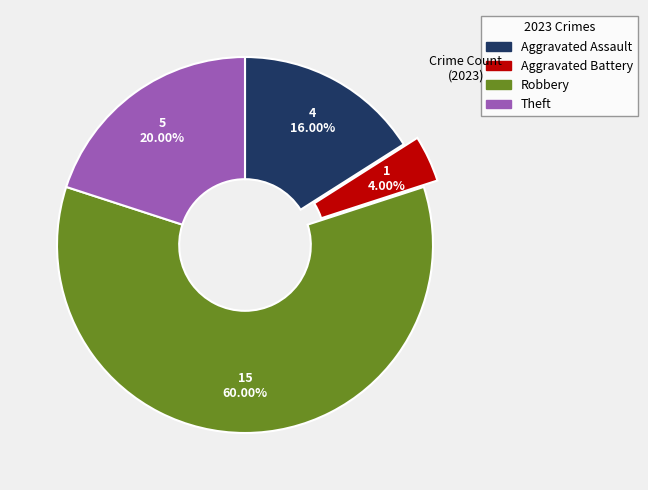

To the nearest percent, what is the difference between the largest and smallest slice percentages?

56%